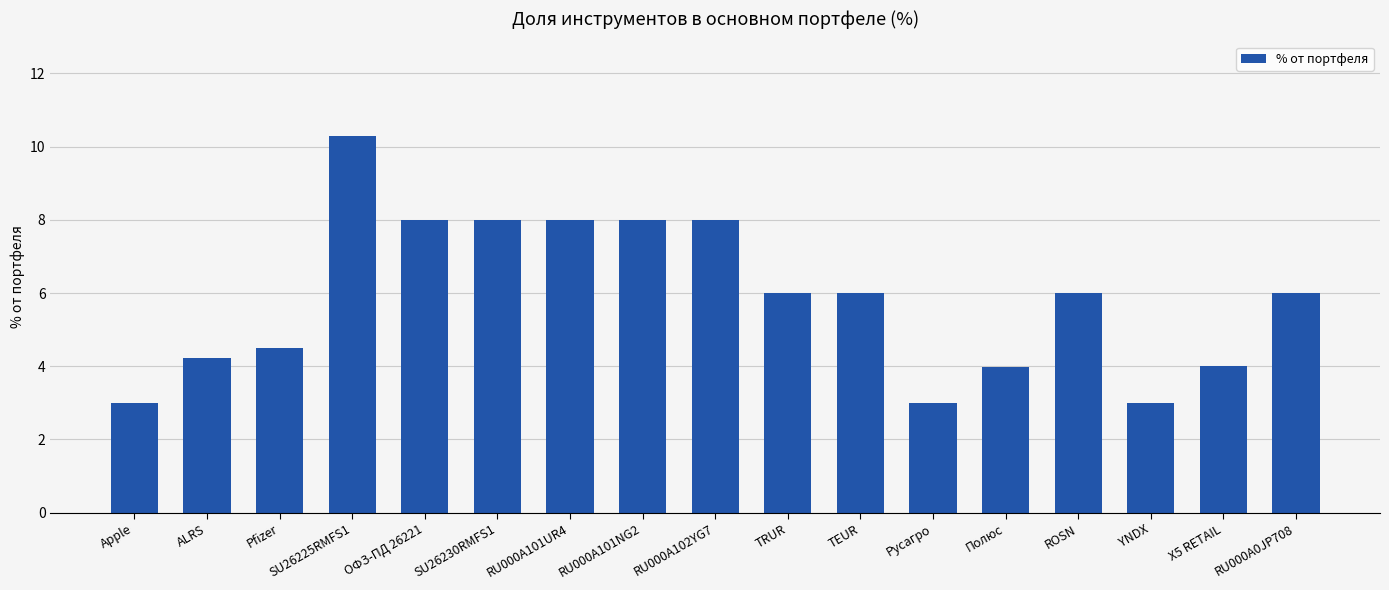

What is the change in value from RU000A102YG7 to X5 RETAIL?

-4.0